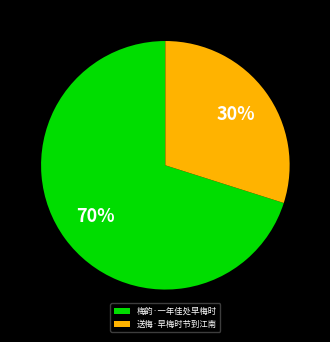

Between 送梅·早梅时节到江南 and 梅韵·一年佳处早梅时, which is larger?

梅韵·一年佳处早梅时